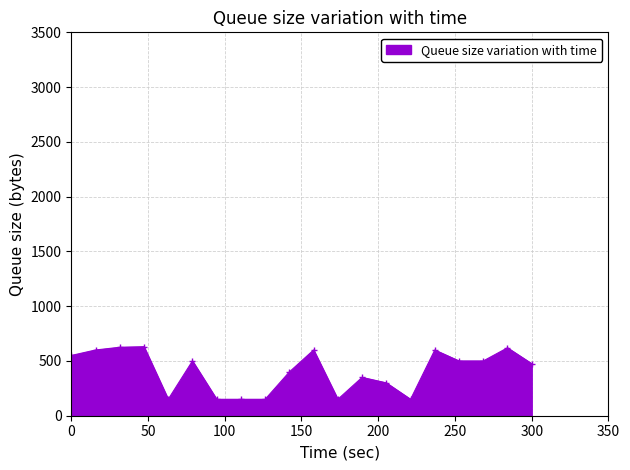

What is the maximum value shown in the chart?

630